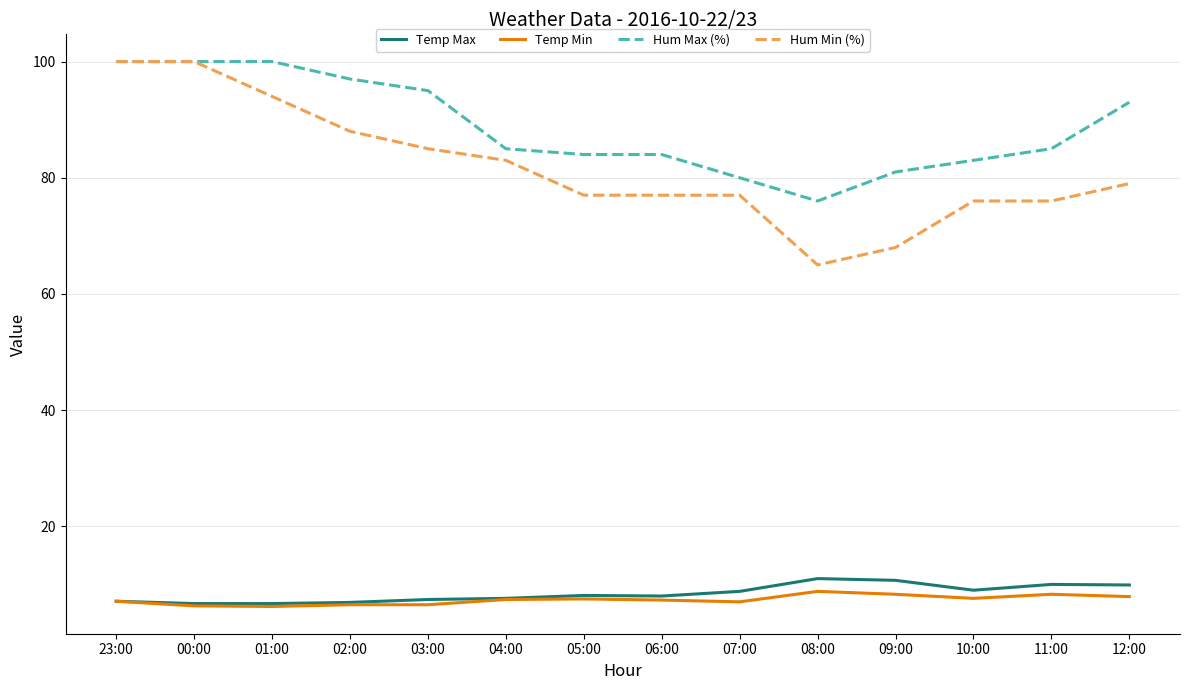

Which series has the largest total across all categories?

Hum Max (%)